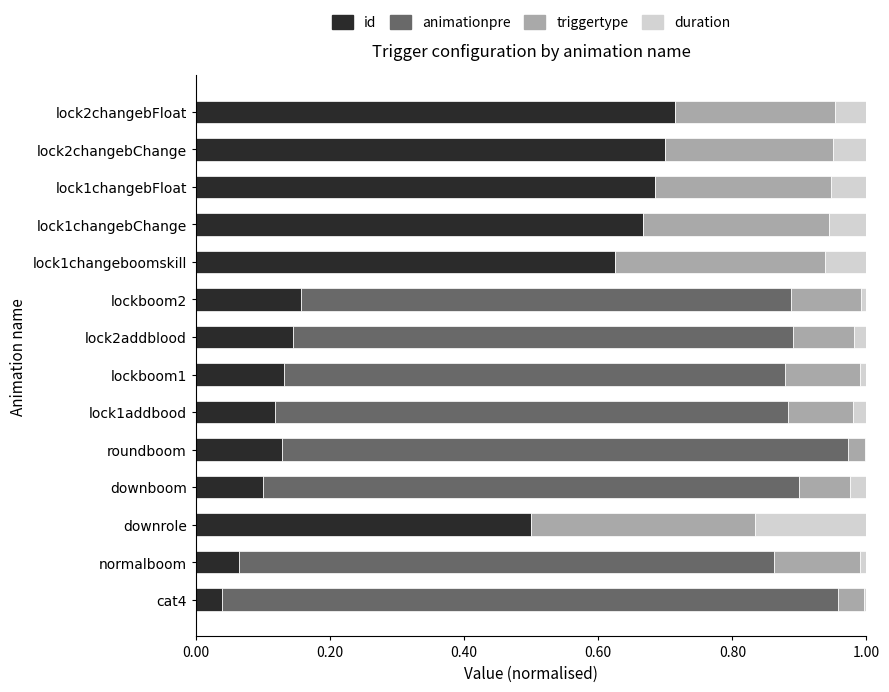

Which series has the widest spread of values?

animationpre